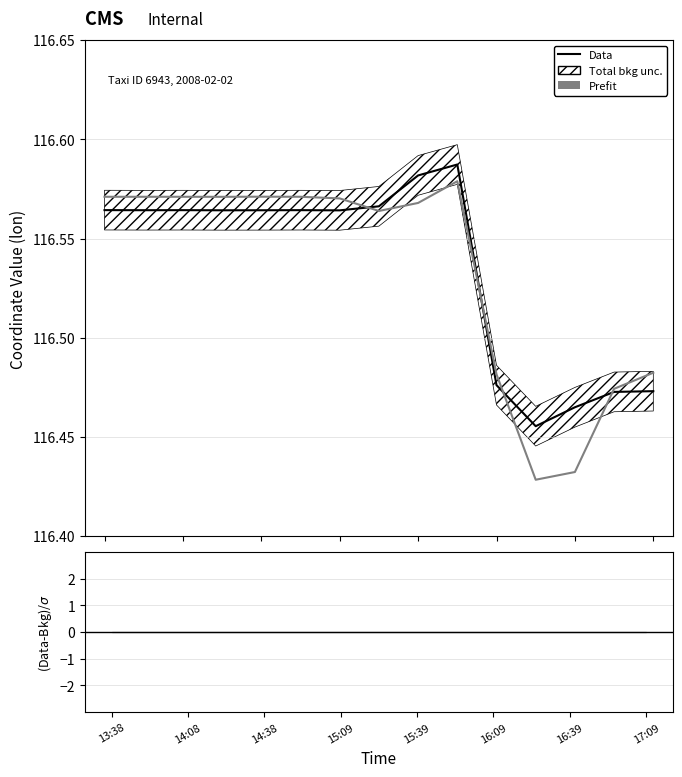

Rank the series at 11 from highest to lowest value.

Data, Prefit